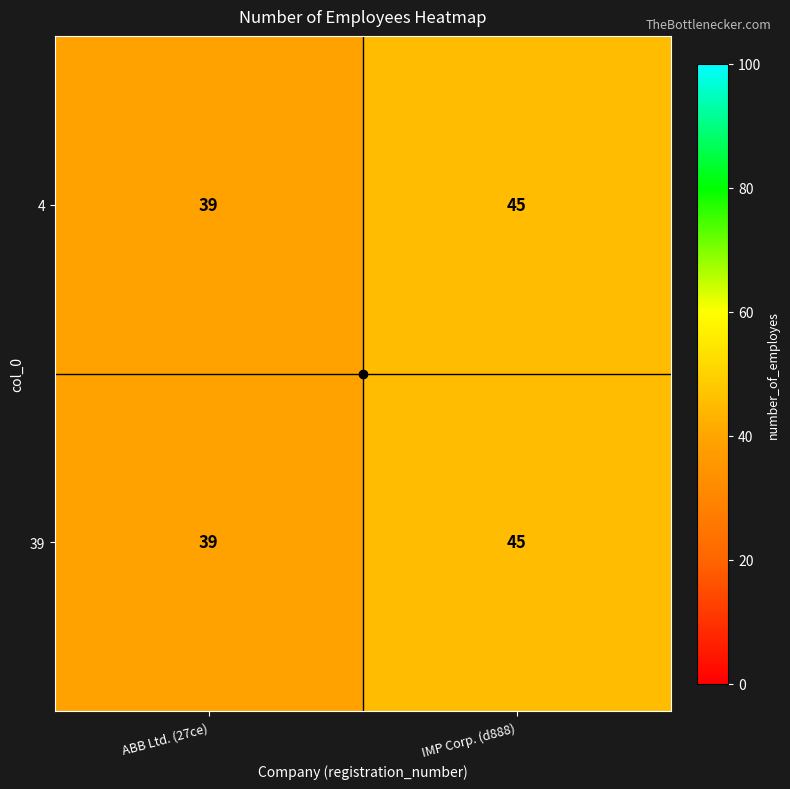

At which label is 39 closest to 42?

ABB Ltd. (27ce)